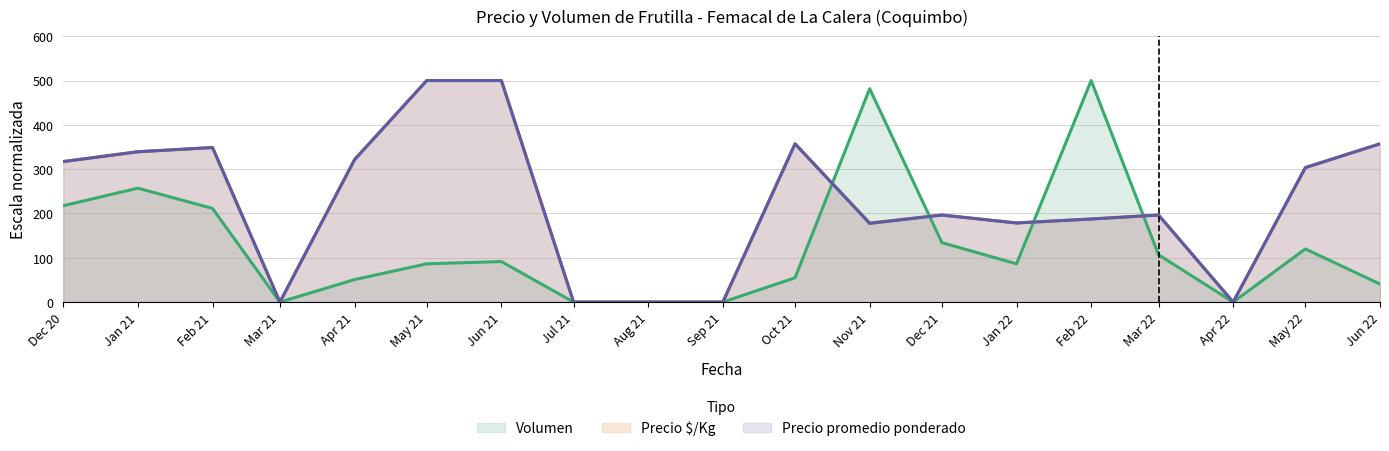

What is the difference between the maximum and minimum values in the Precio $/Kg series?

500.0